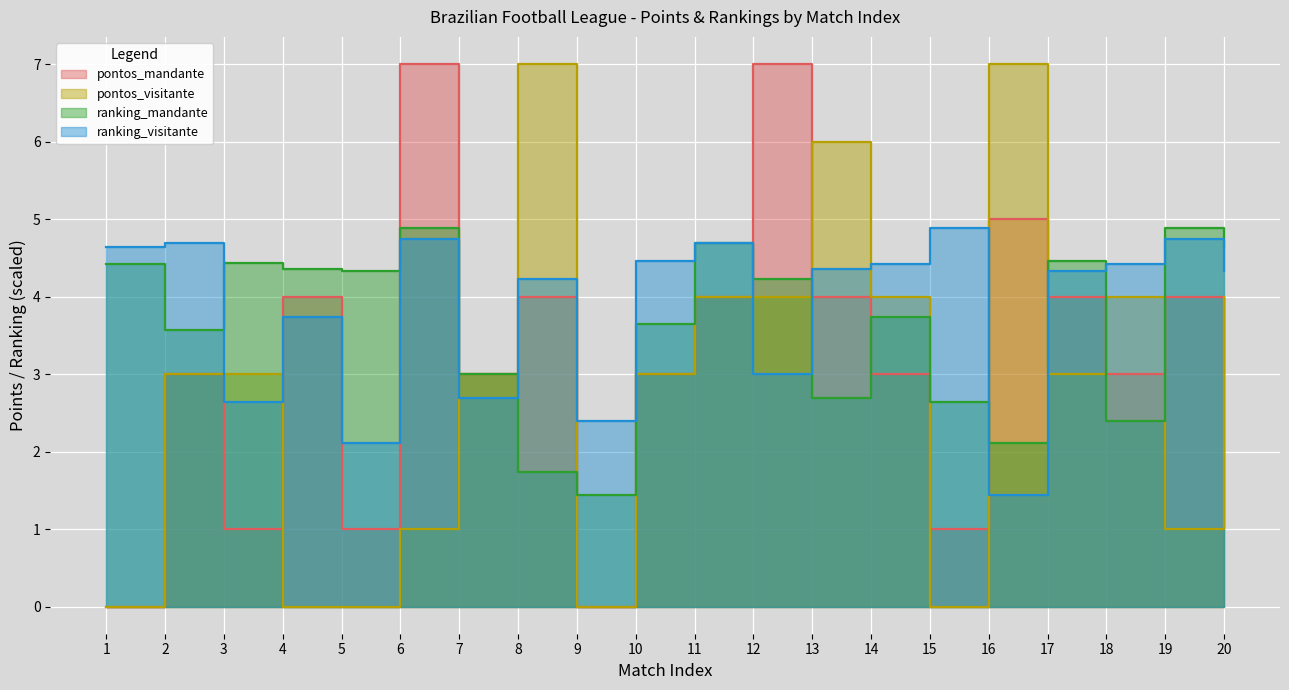

True or false: ranking_visitante has more than 2 points higher than both neighbors.

True